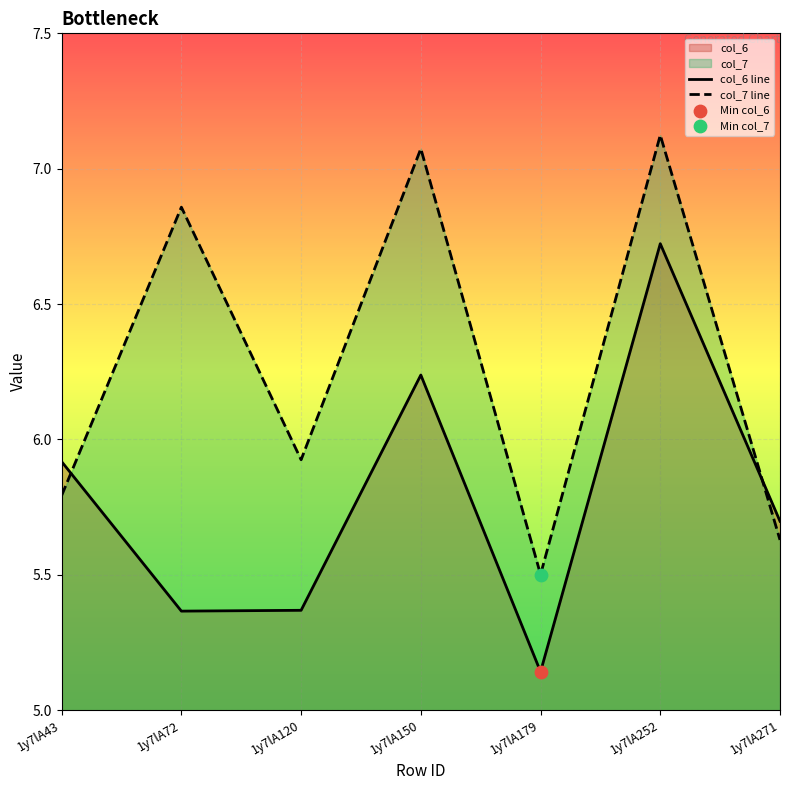

What is the total value across all series at 1y7lA179?

10.6